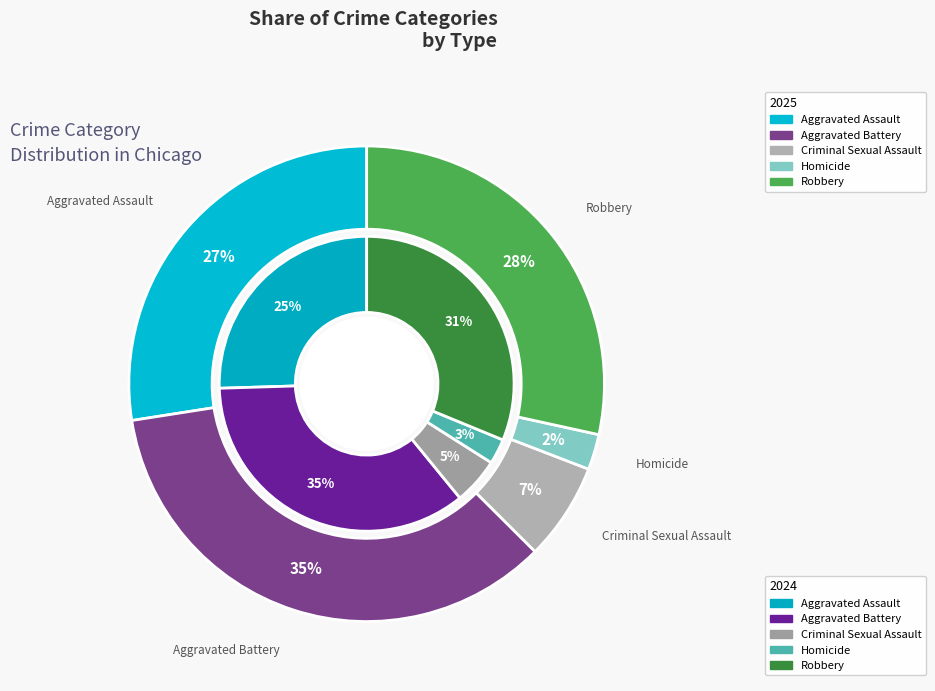

What percentage is the values_2025 slice, to the nearest percent?

27%